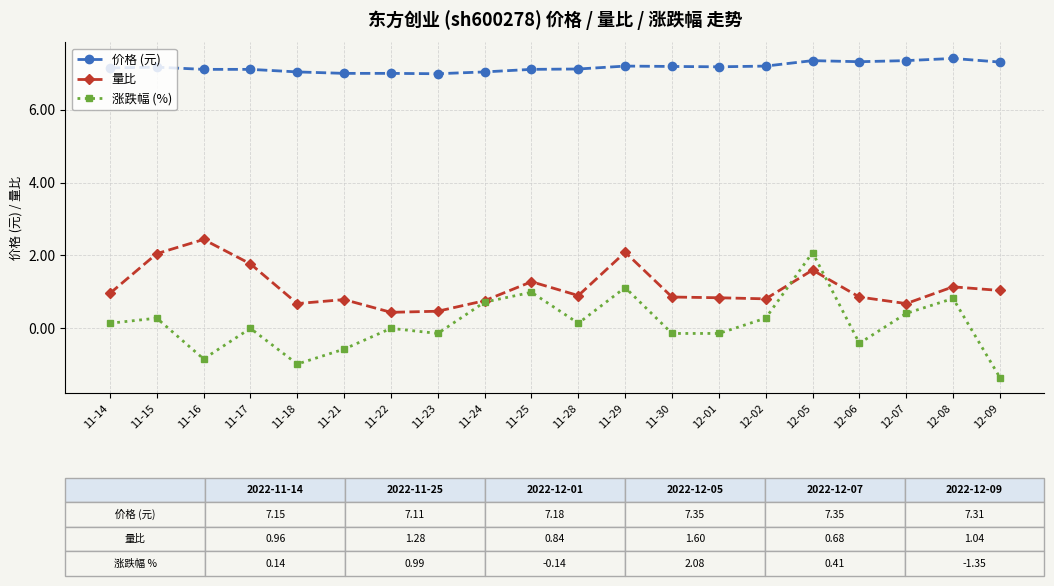

True or false: 涨跌幅 (%) has more than 0 points higher than both neighbors.

True